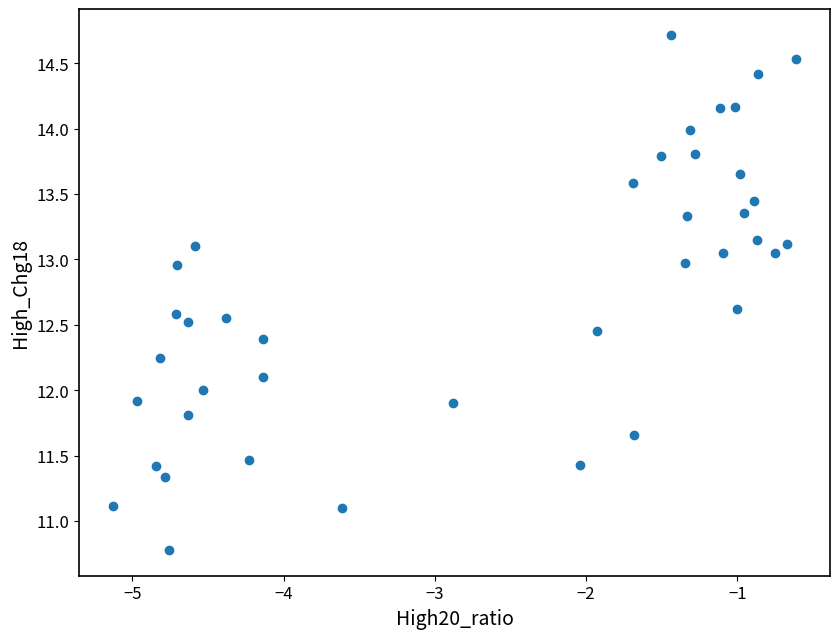

What is the range of Y values (max minus min)?

3.9